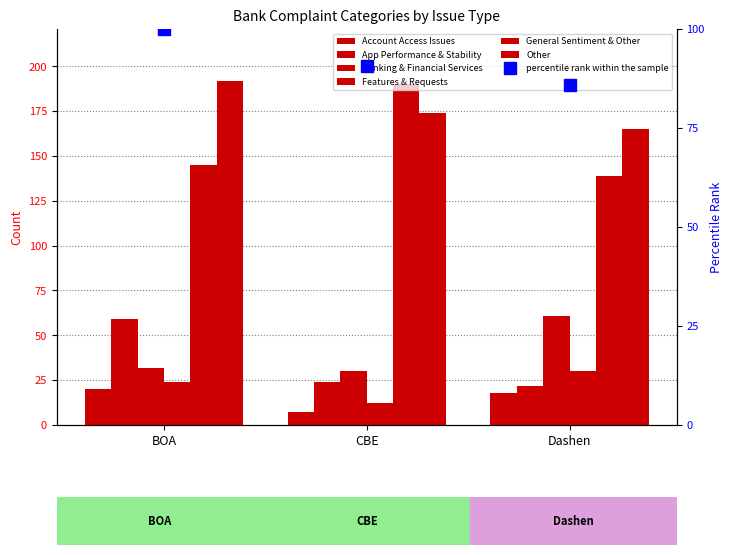

Are the bars grouped side by side (vs. stacked)?

Yes